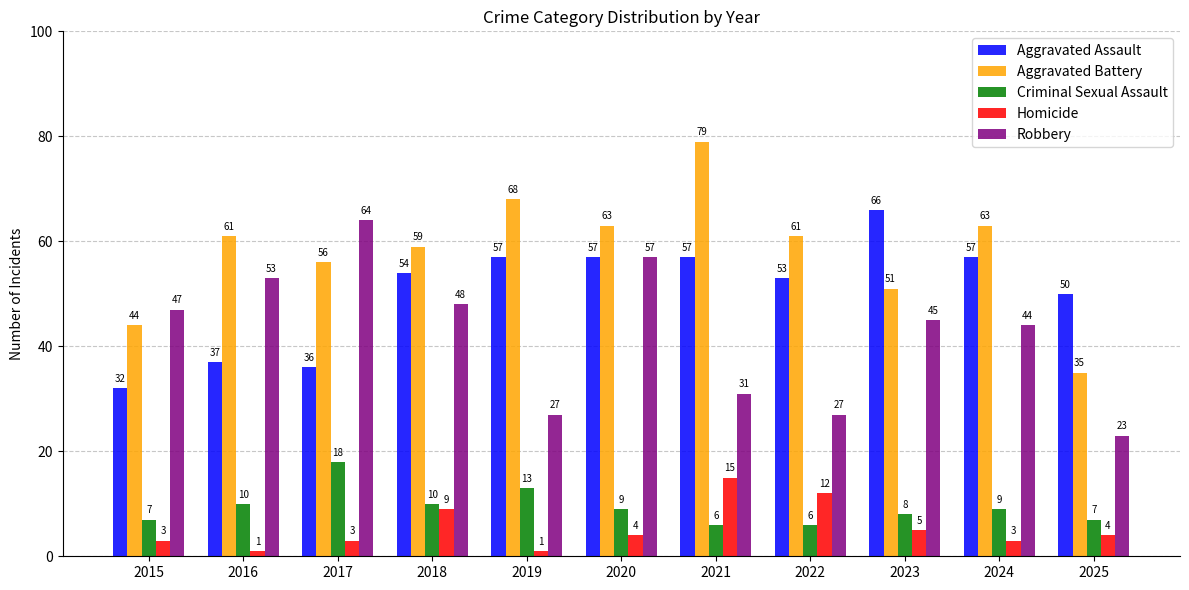

Which series has the largest total across all categories?

Aggravated Battery